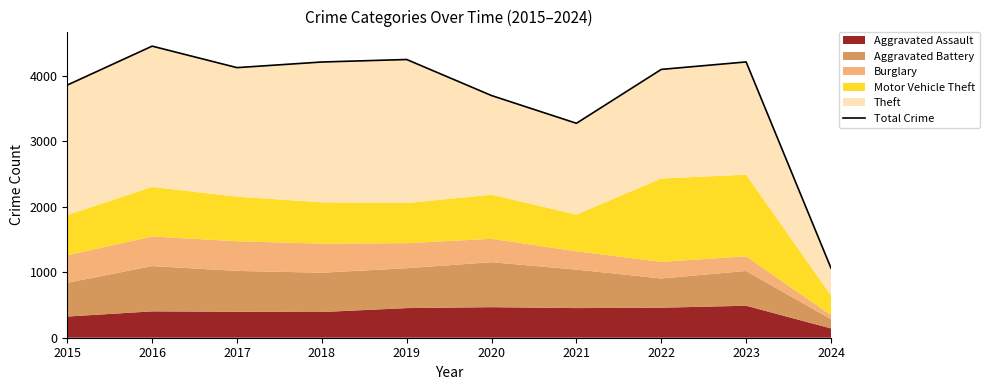

Where is the first local maximum?

2016